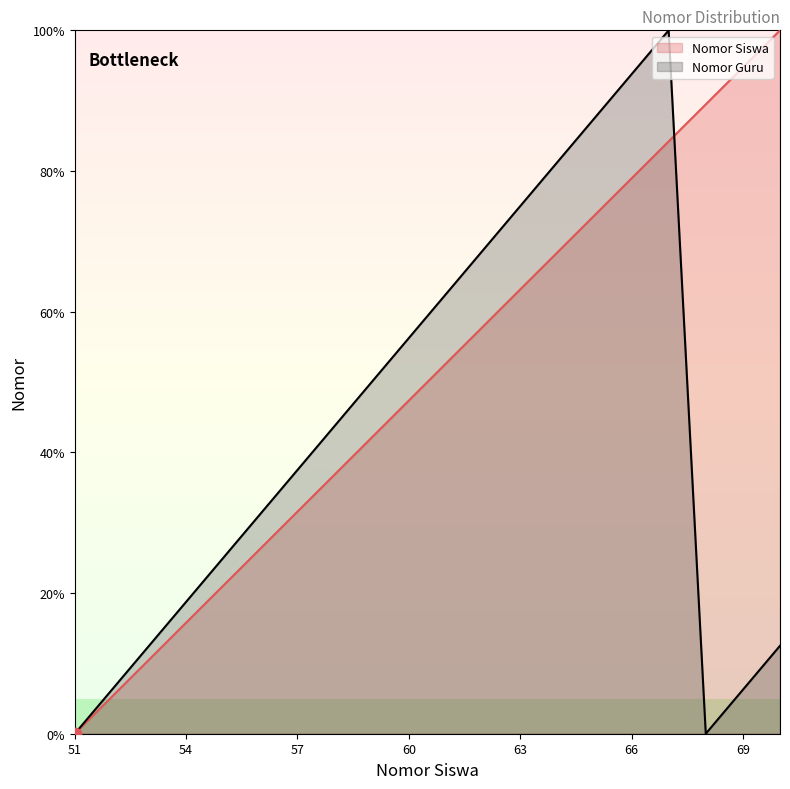

Which series has the largest total across all categories?

Nomor Siswa